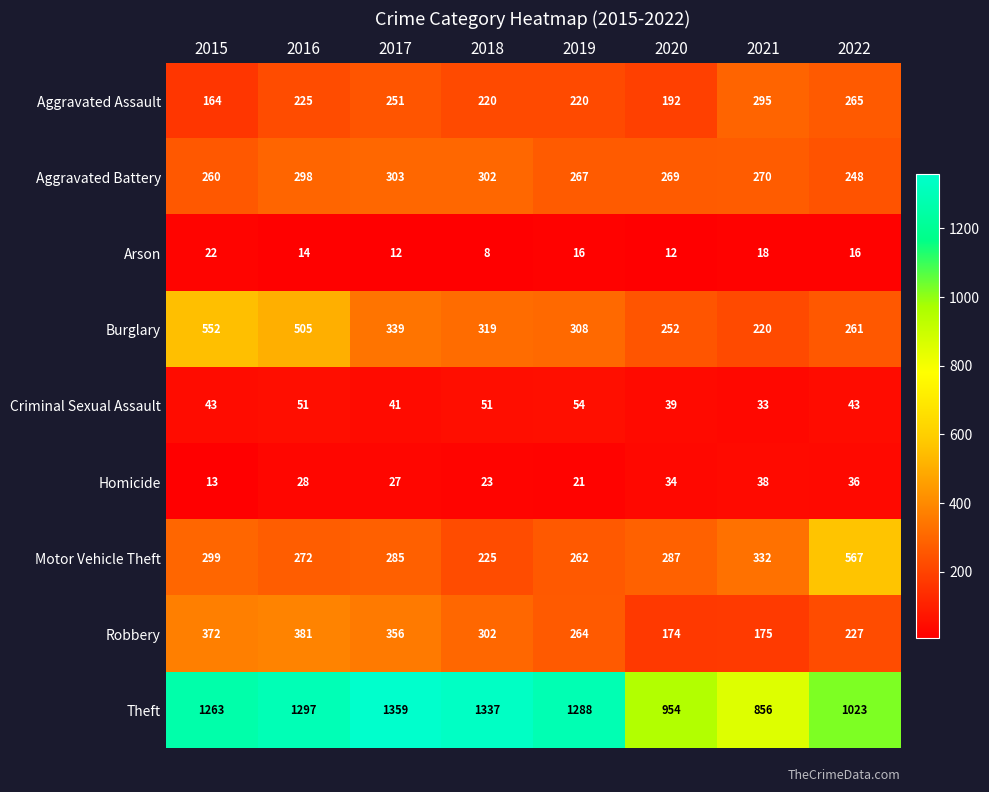

Which series has the largest total across all categories?

Theft